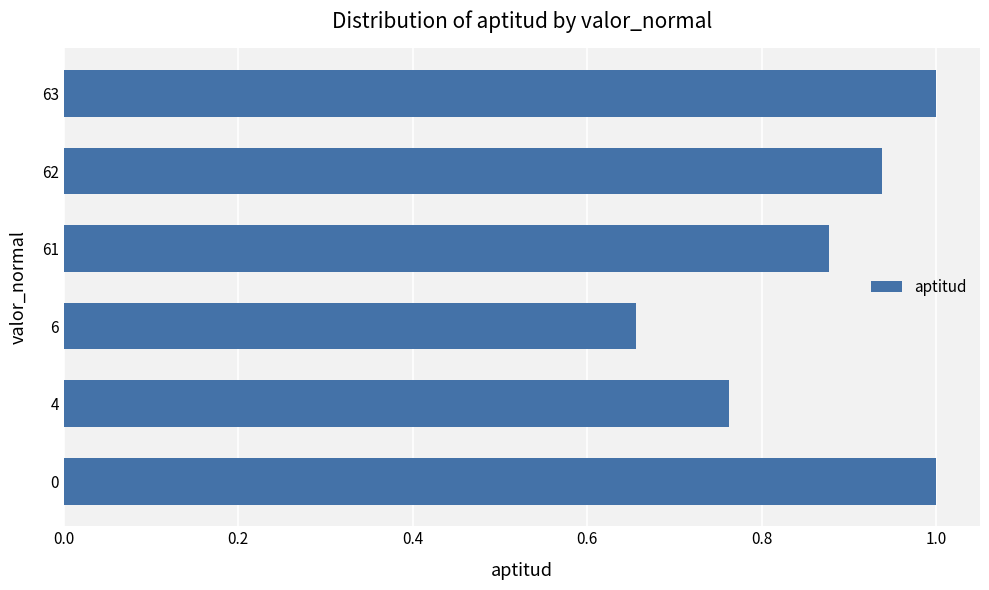

What is the greatest value displayed?

1.0